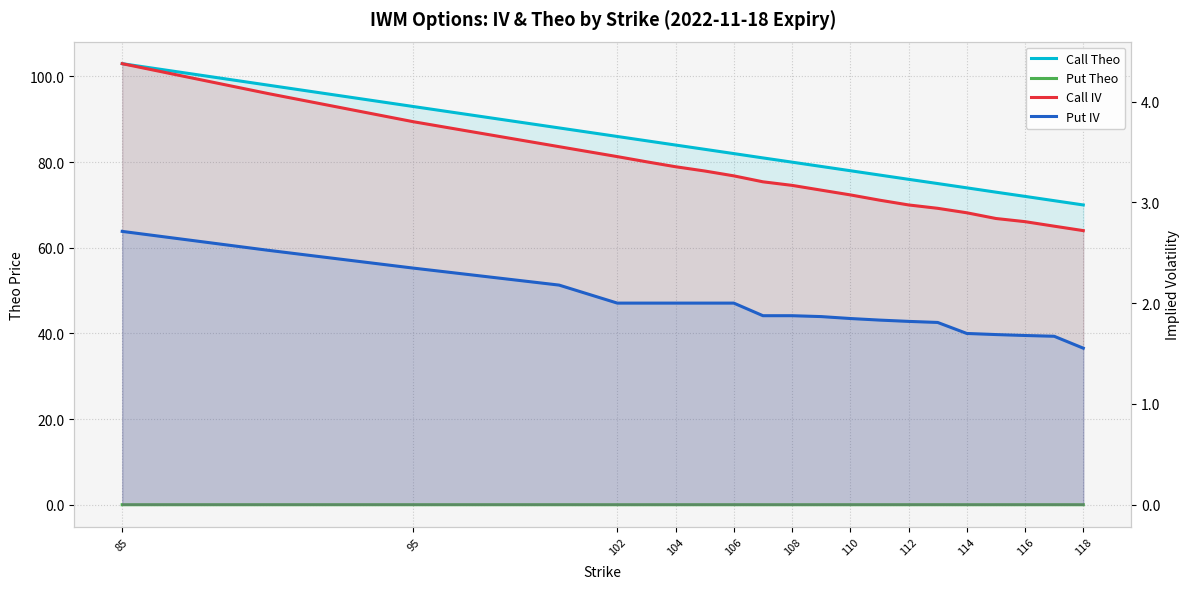

Which series has the widest spread of values?

Call Theo